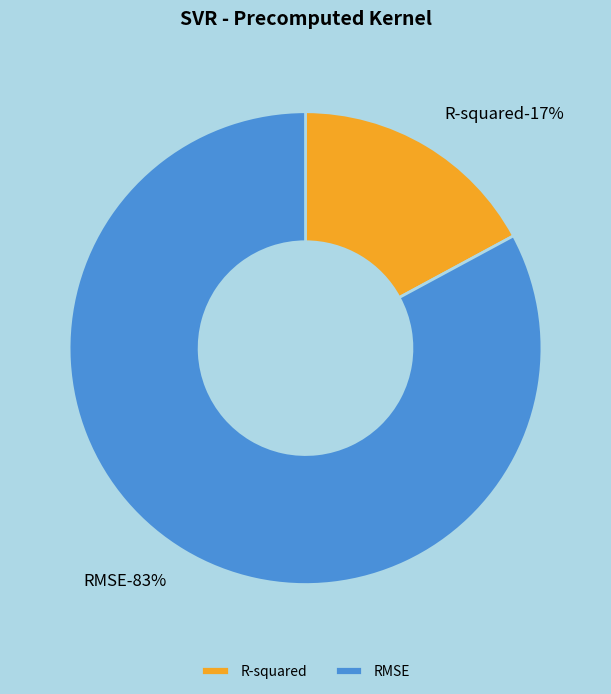

The RMSE slice represents 97% of the pie. True or false?

False